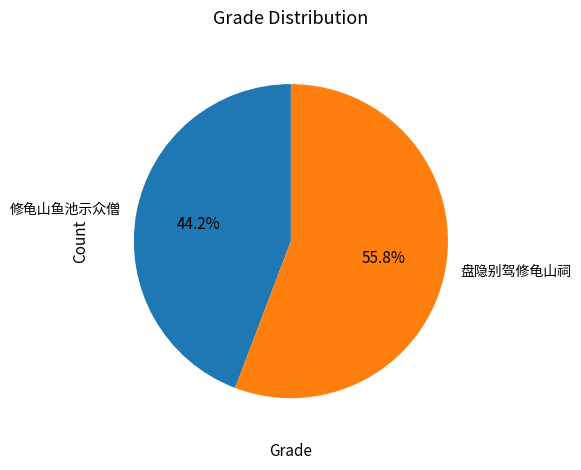

Approximately how many times larger is the value at 修龟山鱼池示众僧 compared to 盘隐别驾修龟山祠?

0.8